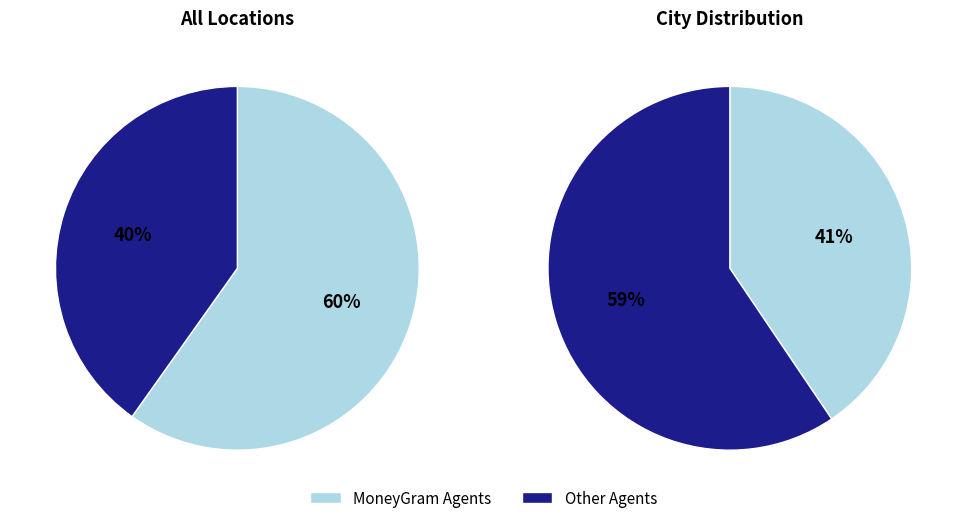

True or false: RIZ ENTERPRISE accounts for 1% of the total.

False